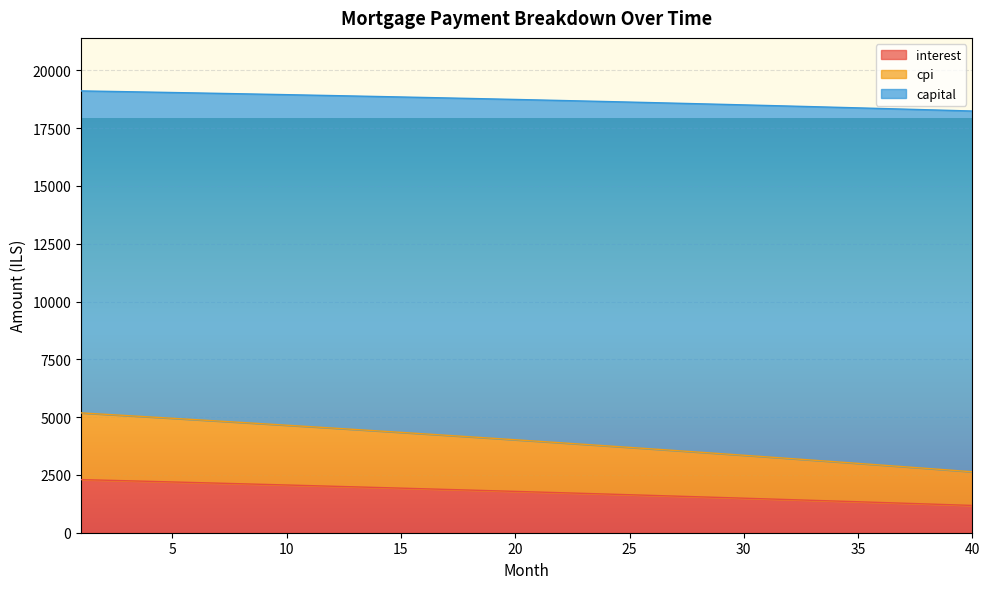

Does the chart display data point markers on the line(s)?

No